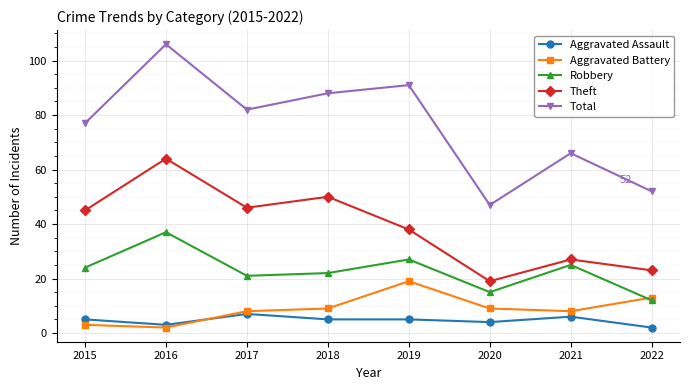

Reading right to left, what are all the values shown in this chart?

Aggravated Assault: 2022=2	2021=6	2020=4	2019=5	2018=5	2017=7	2016=3	2015=5
Aggravated Battery: 2022=13	2021=8	2020=9	2019=19	2018=9	2017=8	2016=2	2015=3
Robbery: 2022=12	2021=25	2020=15	2019=27	2018=22	2017=21	2016=37	2015=24
Theft: 2022=23	2021=27	2020=19	2019=38	2018=50	2017=46	2016=64	2015=45
Total: 2022=52	2021=66	2020=47	2019=91	2018=88	2017=82	2016=106	2015=77